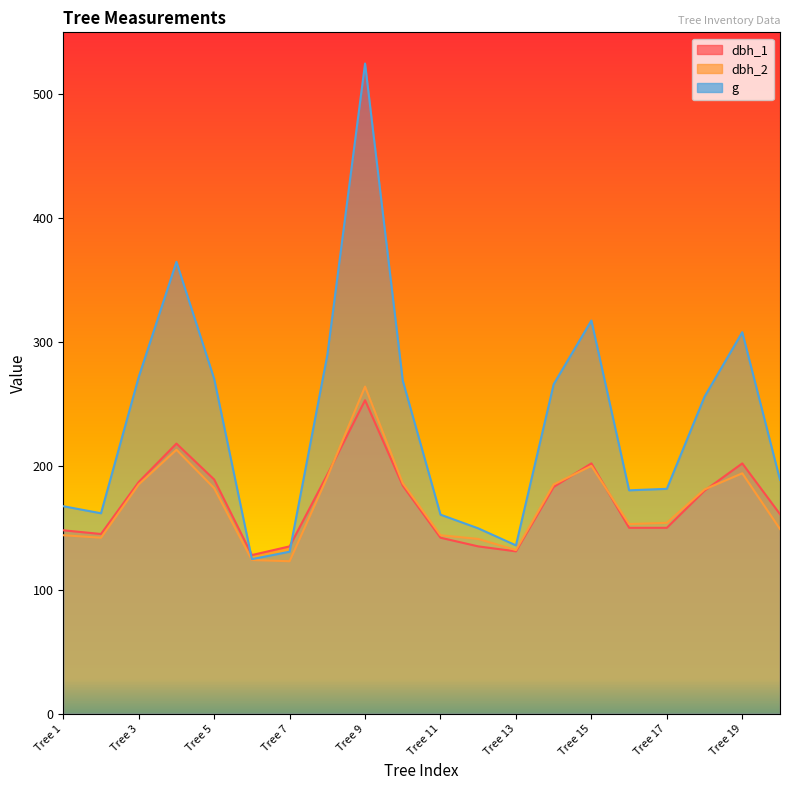

List the series in order of their peak value, highest first.

g, dbh_2, dbh_1